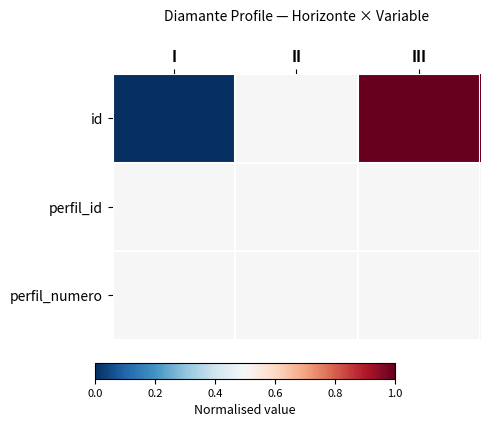

Rank the series by their maximum value, from lowest to highest.

perfil_id, perfil_numero, id